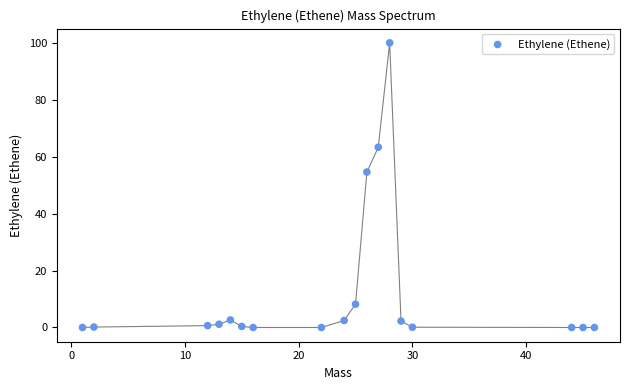

What is the range of X values (max minus min)?

45.0